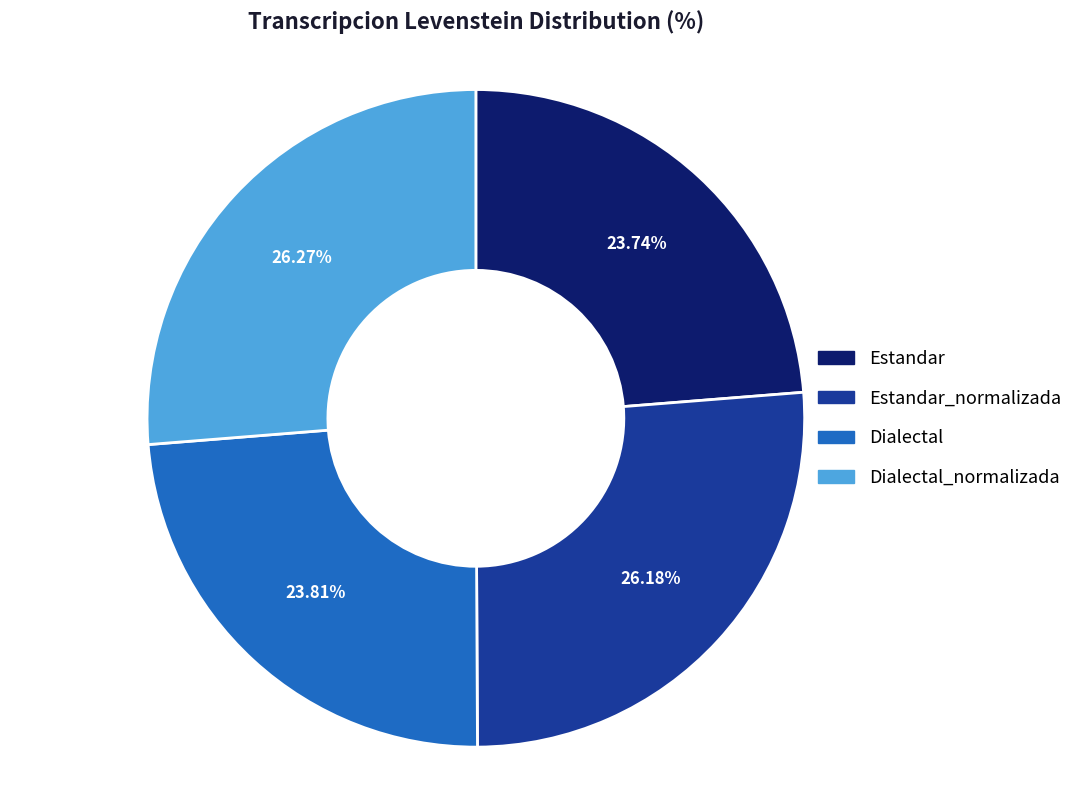

The Dialectal_normalizada slice represents 17% of the pie. True or false?

False